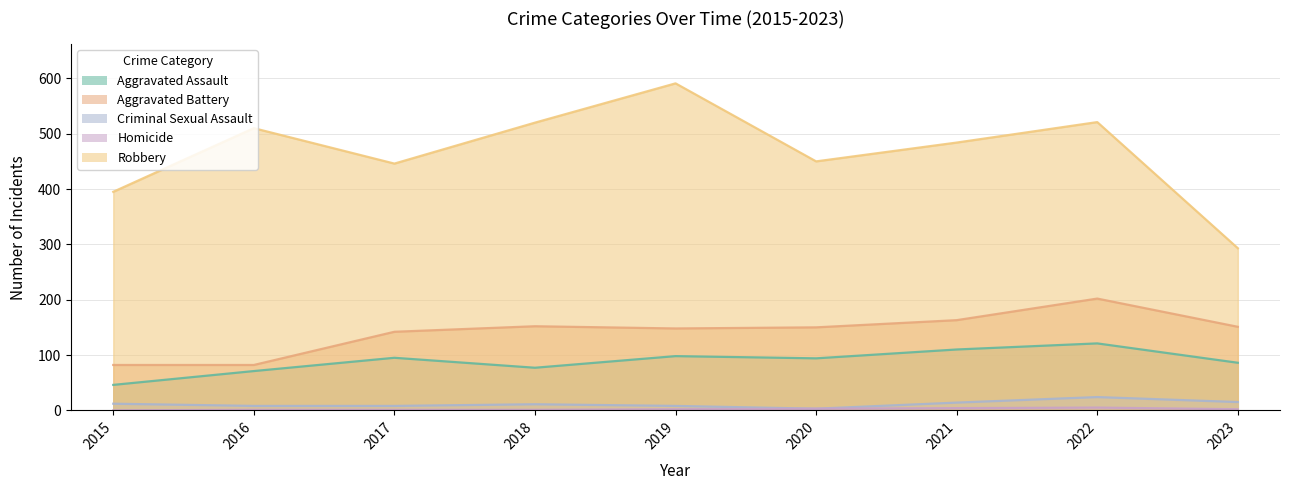

Count the Homicide values in the range 1 to 3.

6